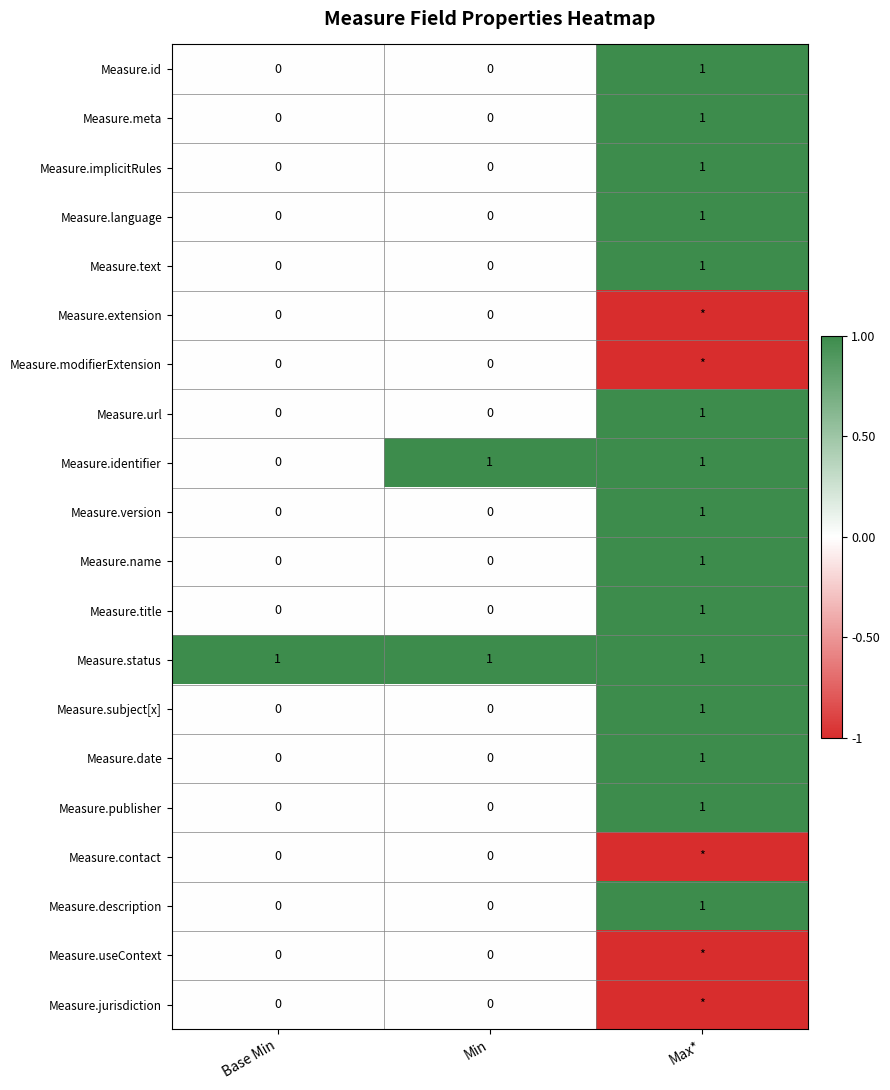

Which series changed the most between Base Min and Min?

Measure.identifier